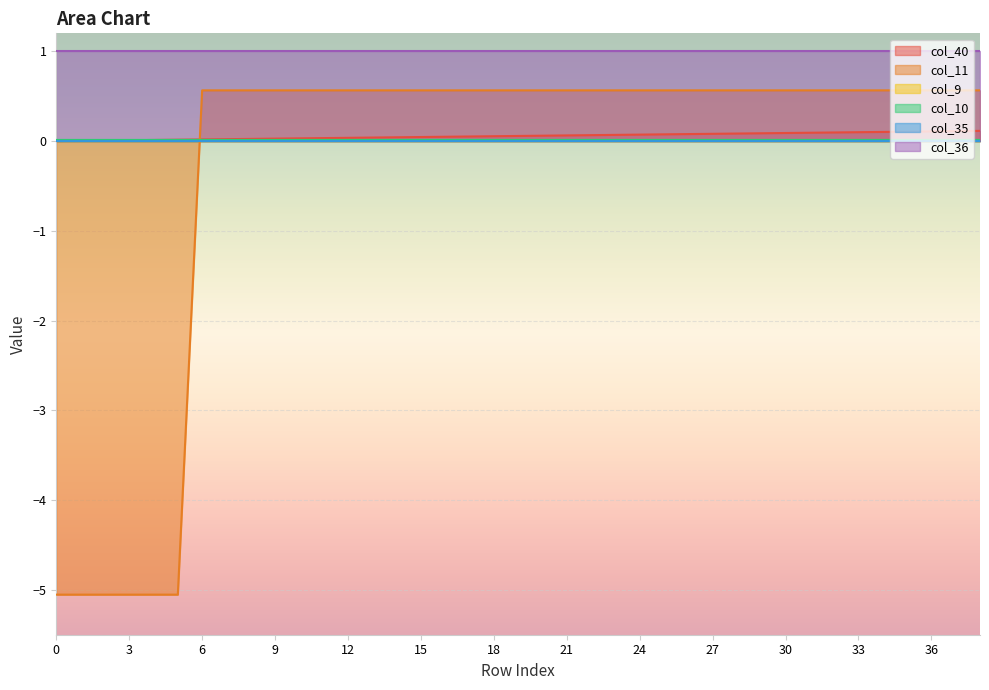

Does the chart display data point markers on the line(s)?

No